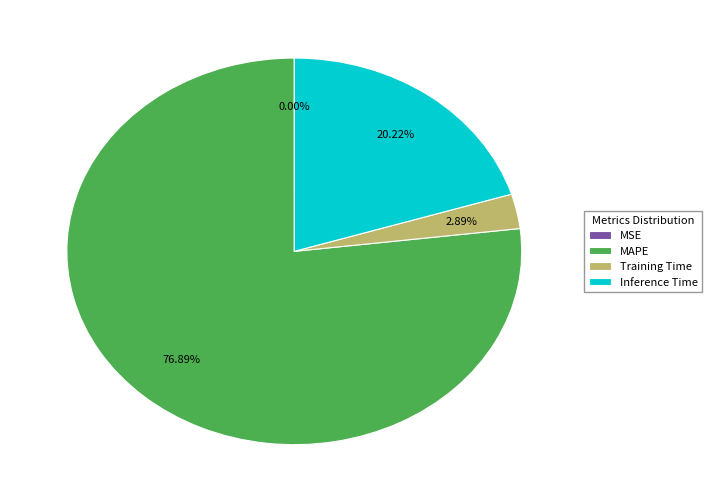

The Training Time slice represents 12% of the pie. True or false?

False